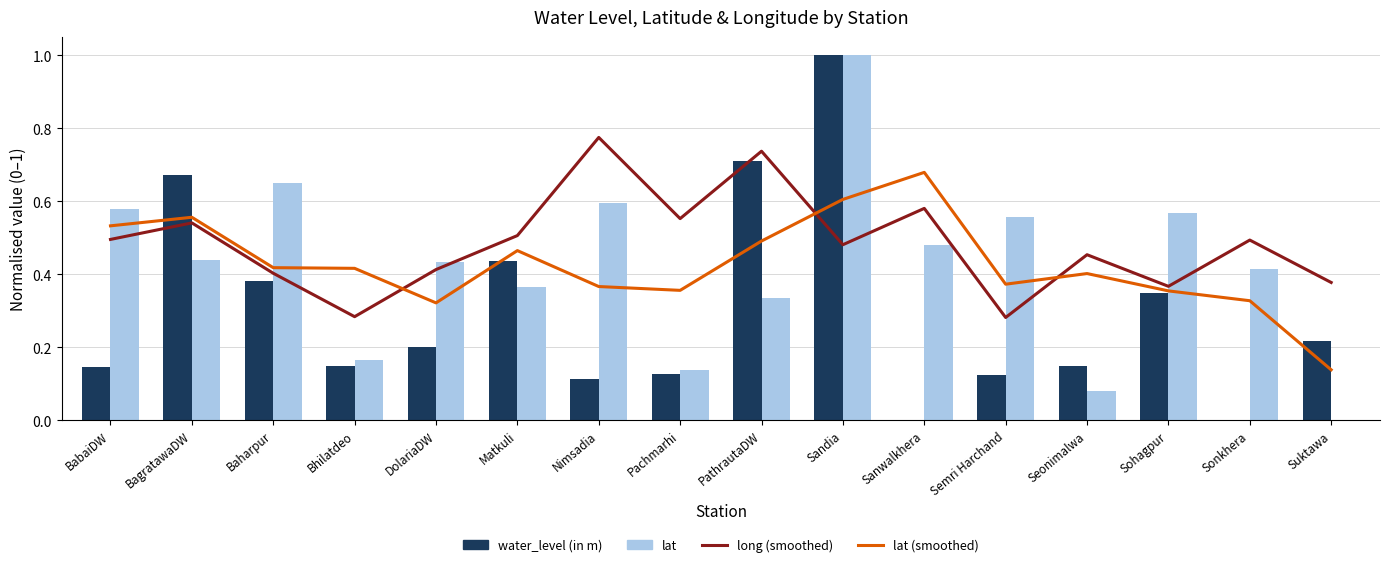

What is the sum of all water_level (in m) values?

4.8